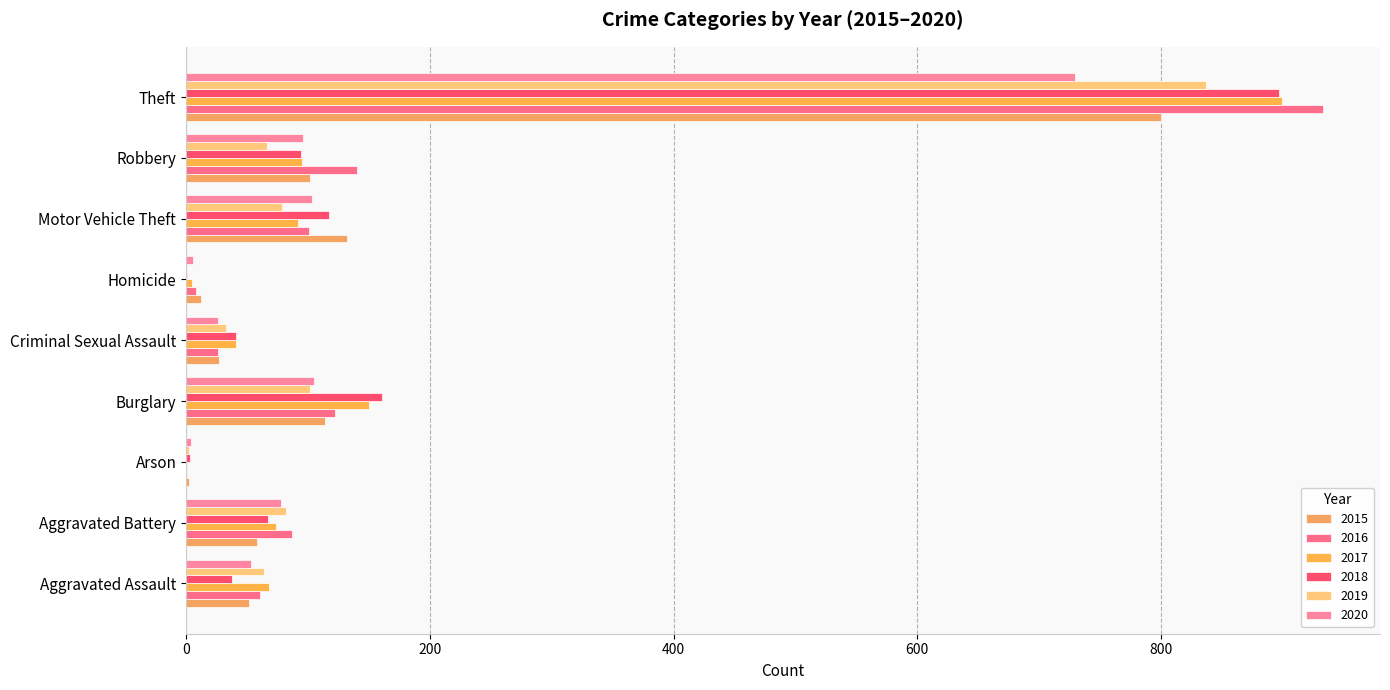

Count the number of categories in the chart.

9